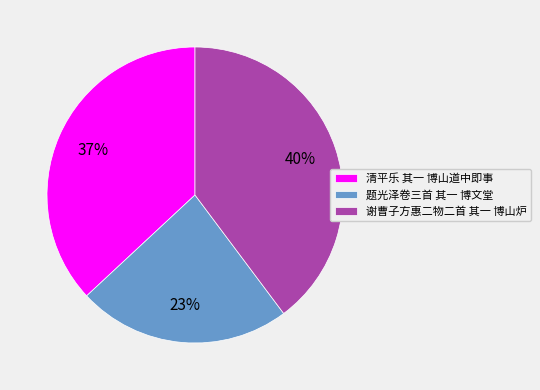

What is the ratio of the value at 谢曹子方惠二物二首 其一 博山炉 to the value at 清平乐 其一 博山道中即事?

1.1